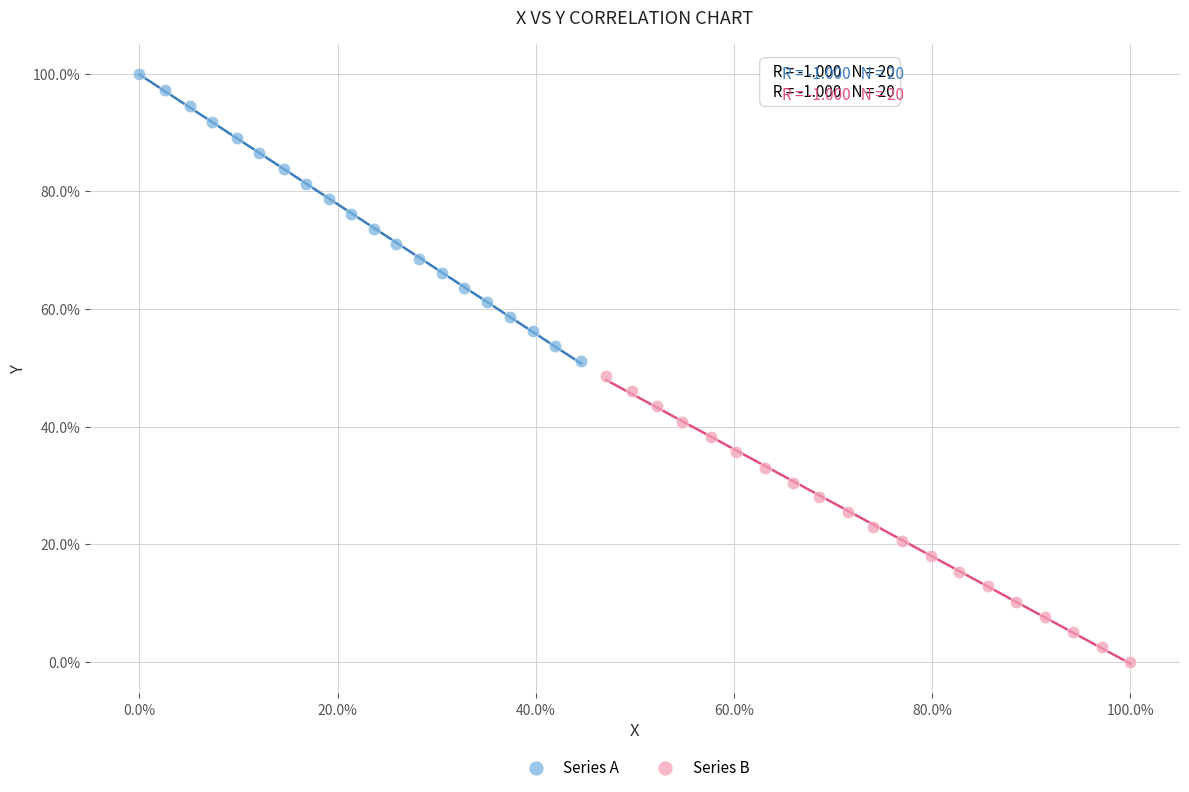

Which series reaches the minimum Y coordinate?

Series B